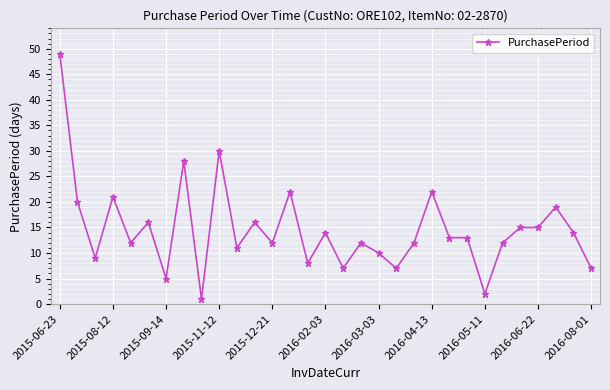

True or false: there are more than 2 points higher than both neighbors.

True